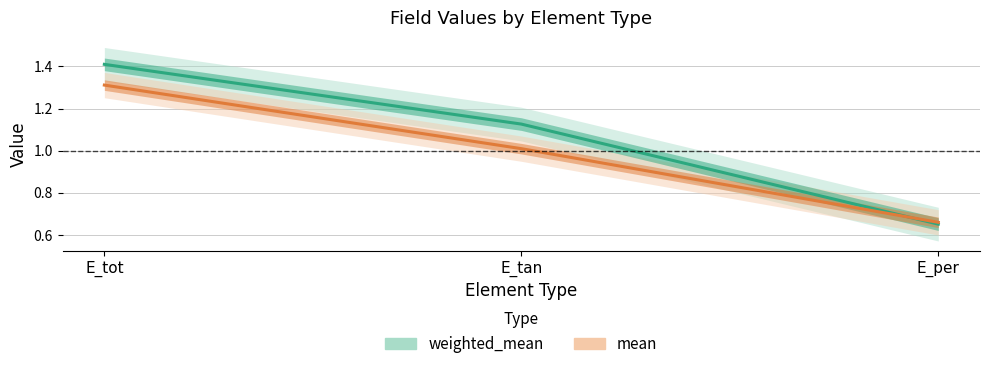

How many data points in mean are less than 1?

1